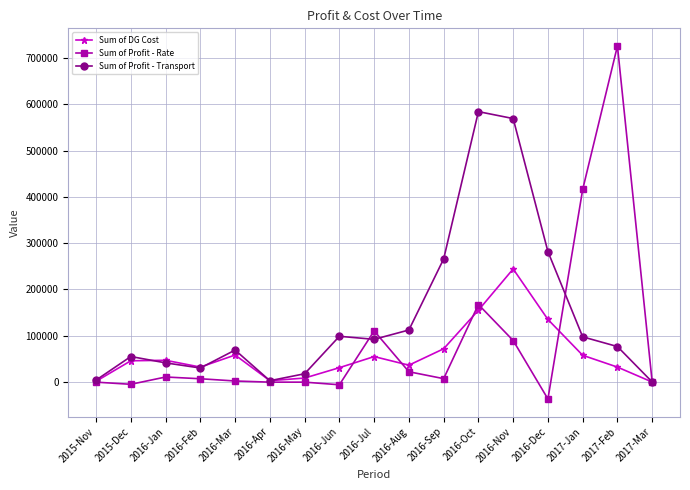

List the series in order of their overall mean, lowest first.

Sum of DG Cost, Sum of Profit - Rate, Sum of Profit - Transport